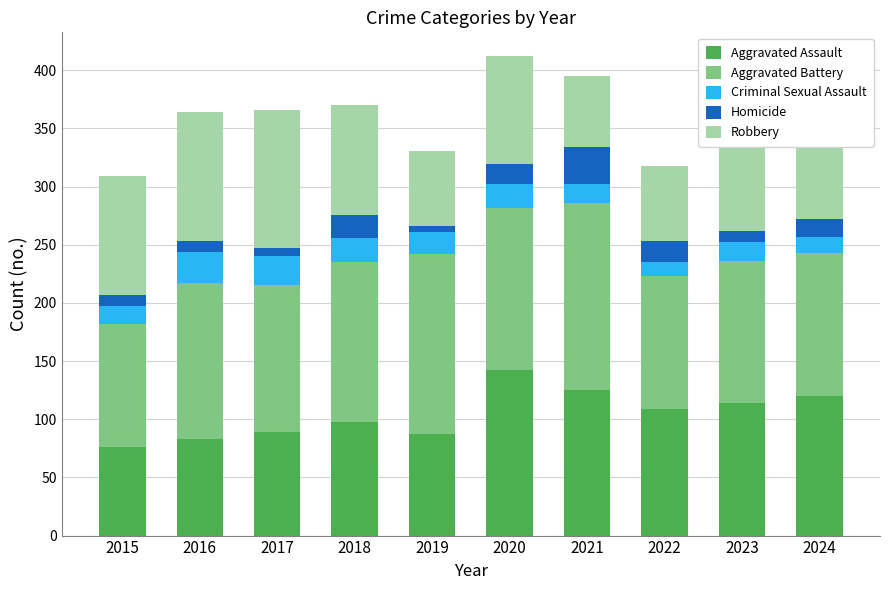

At which label does Aggravated Assault reach its peak?

2020